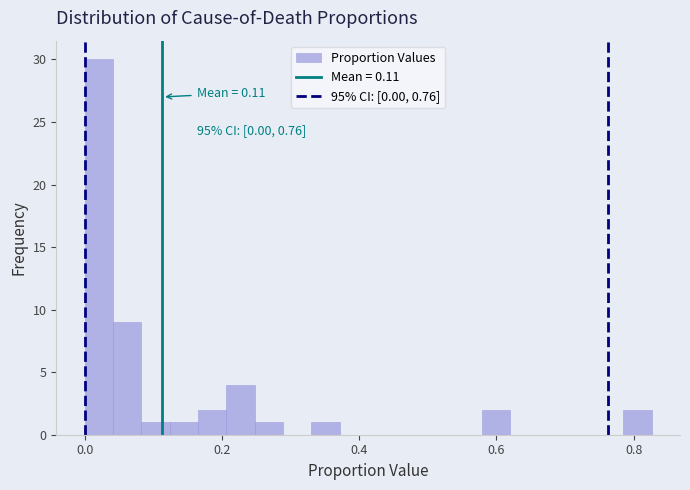

Around what value on the x-axis is the tallest bar? Give the approximate position of its centre, as read against the axis.

0.02